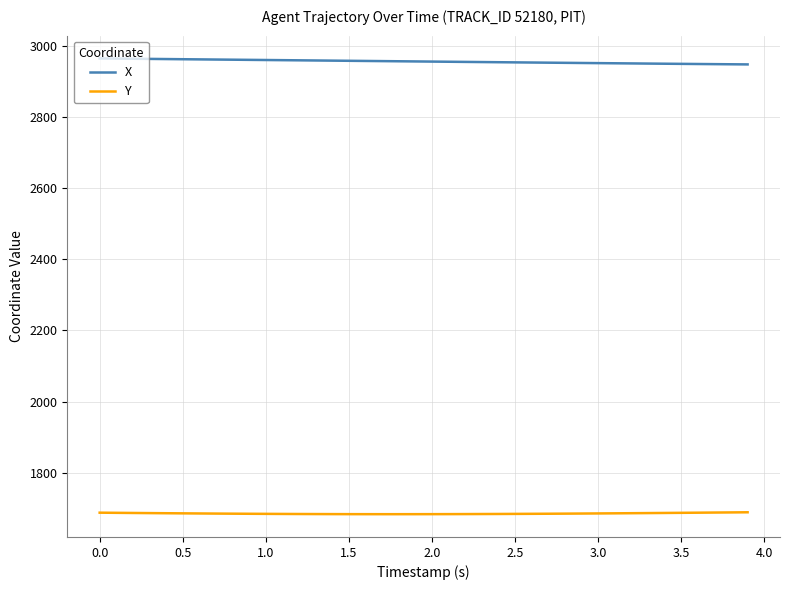

What is the minimum value for X?

2948.0